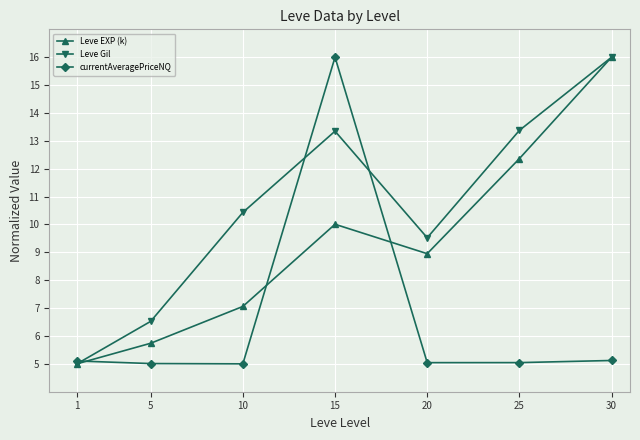

What is the difference between the second highest and minimum values in the currentAveragePriceNQ series?

0.1